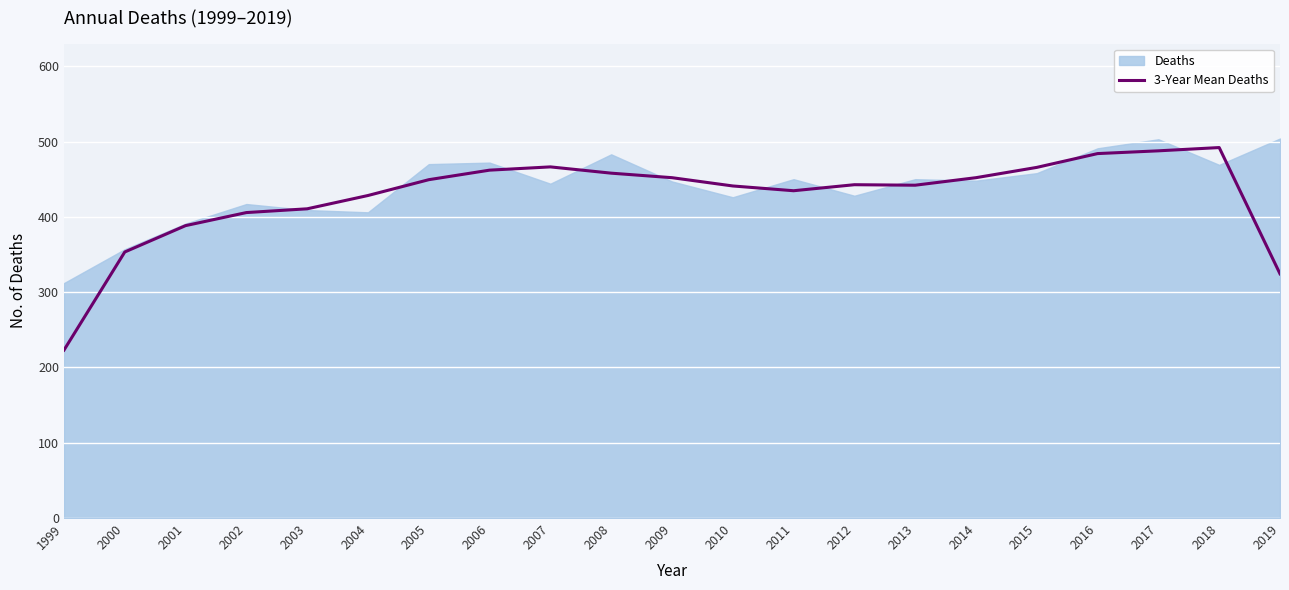

The 3-Year Mean Deaths series shows 410.7 at 2003. True or false?

True